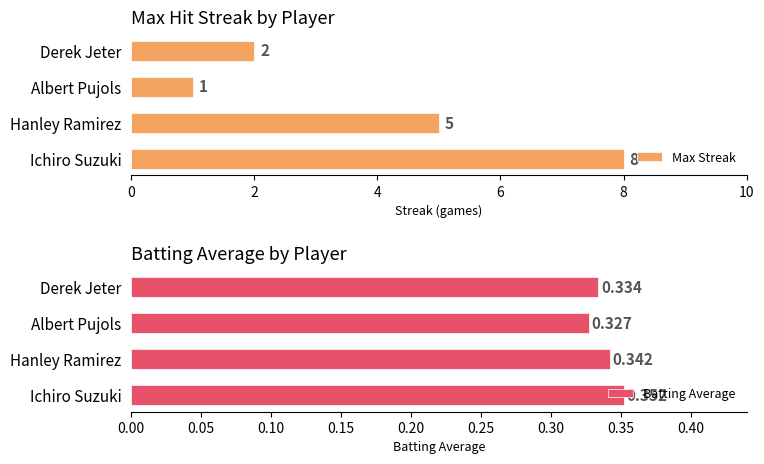

What is the maximum value for Max Streak?

8